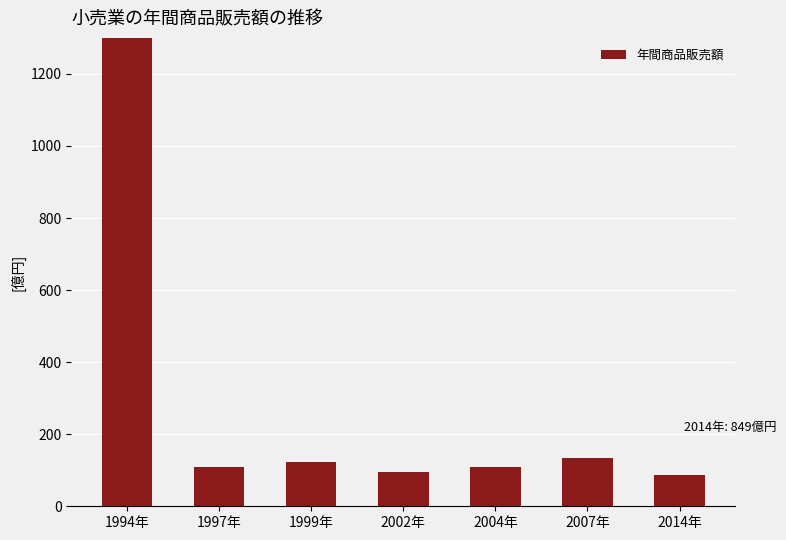

How many values exceed 108?

3